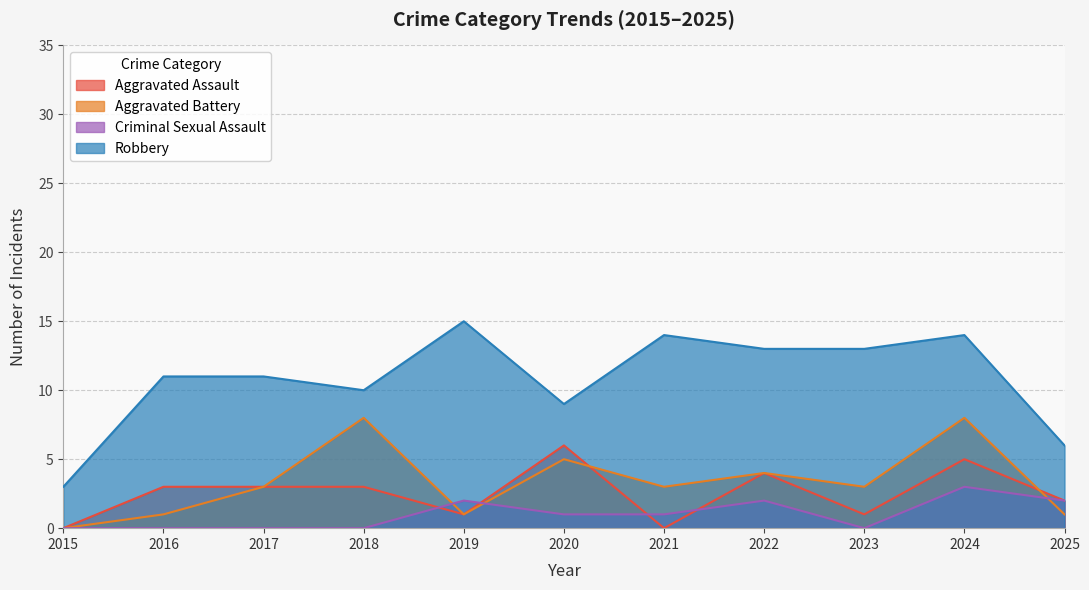

Which category has the lowest value across all series?

2015